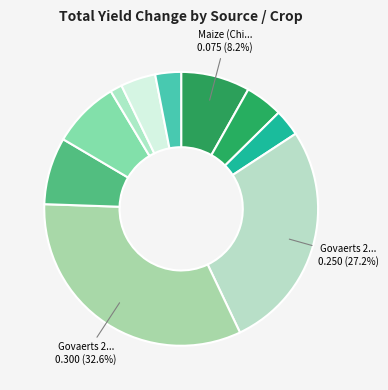

Count the number of slices in the pie.

10